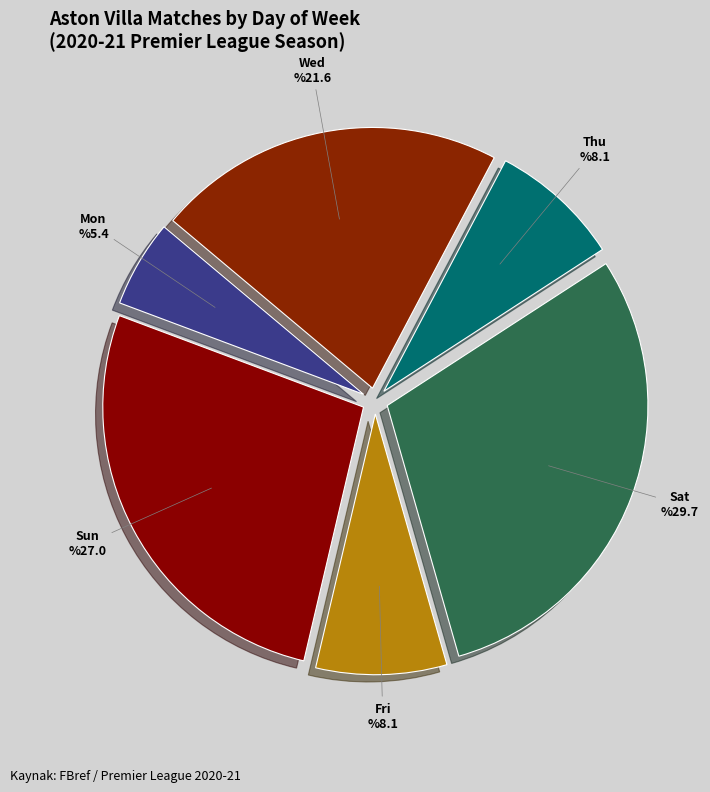

Does any single category account for the majority?

No